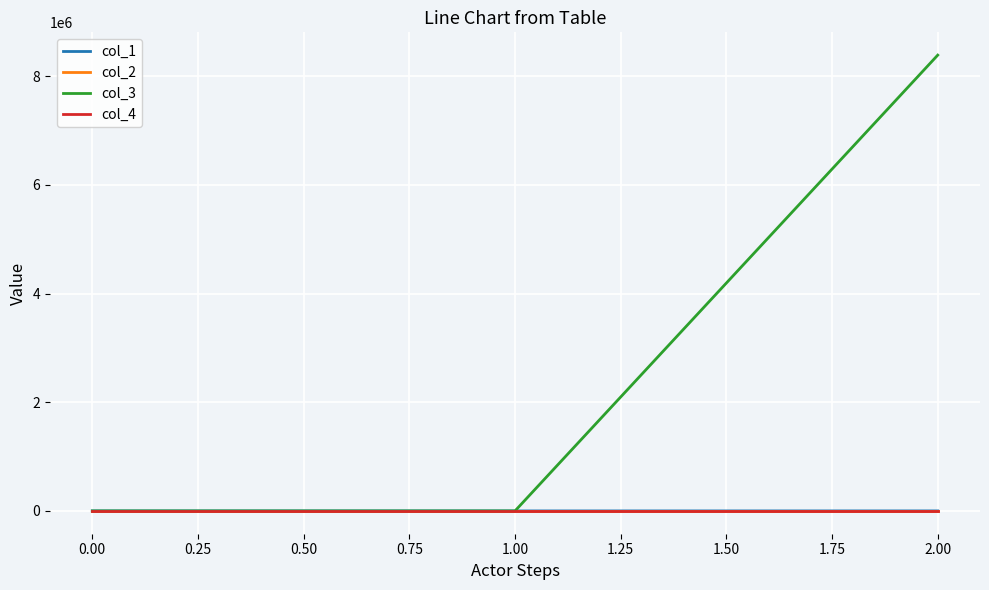

Which series has the widest spread of values?

col_3